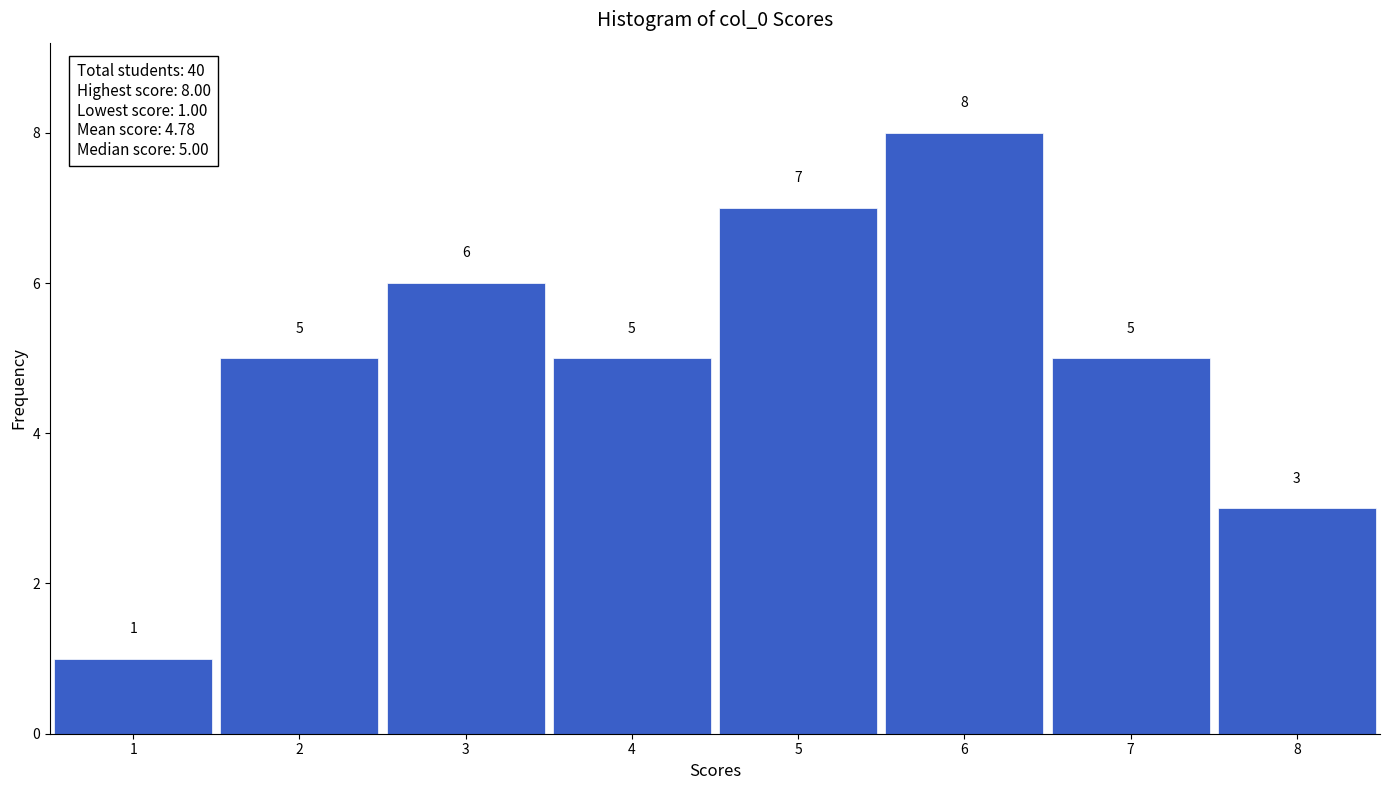

Over which range of the x-axis is the bar tallest?

5.5 to 6.5